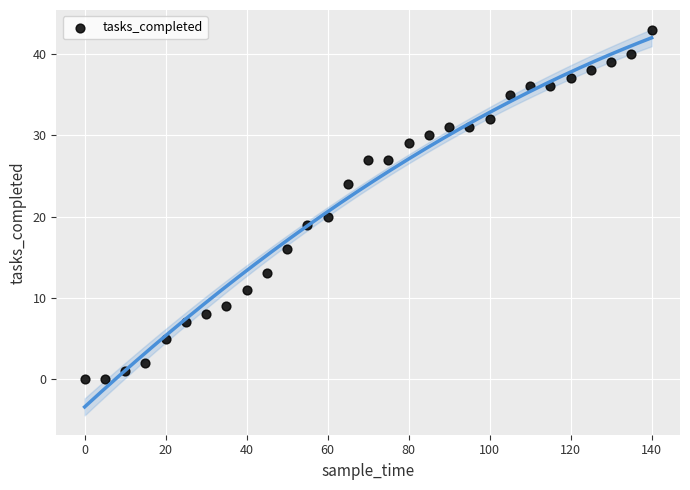

What is the range of Y values (max minus min)?

43